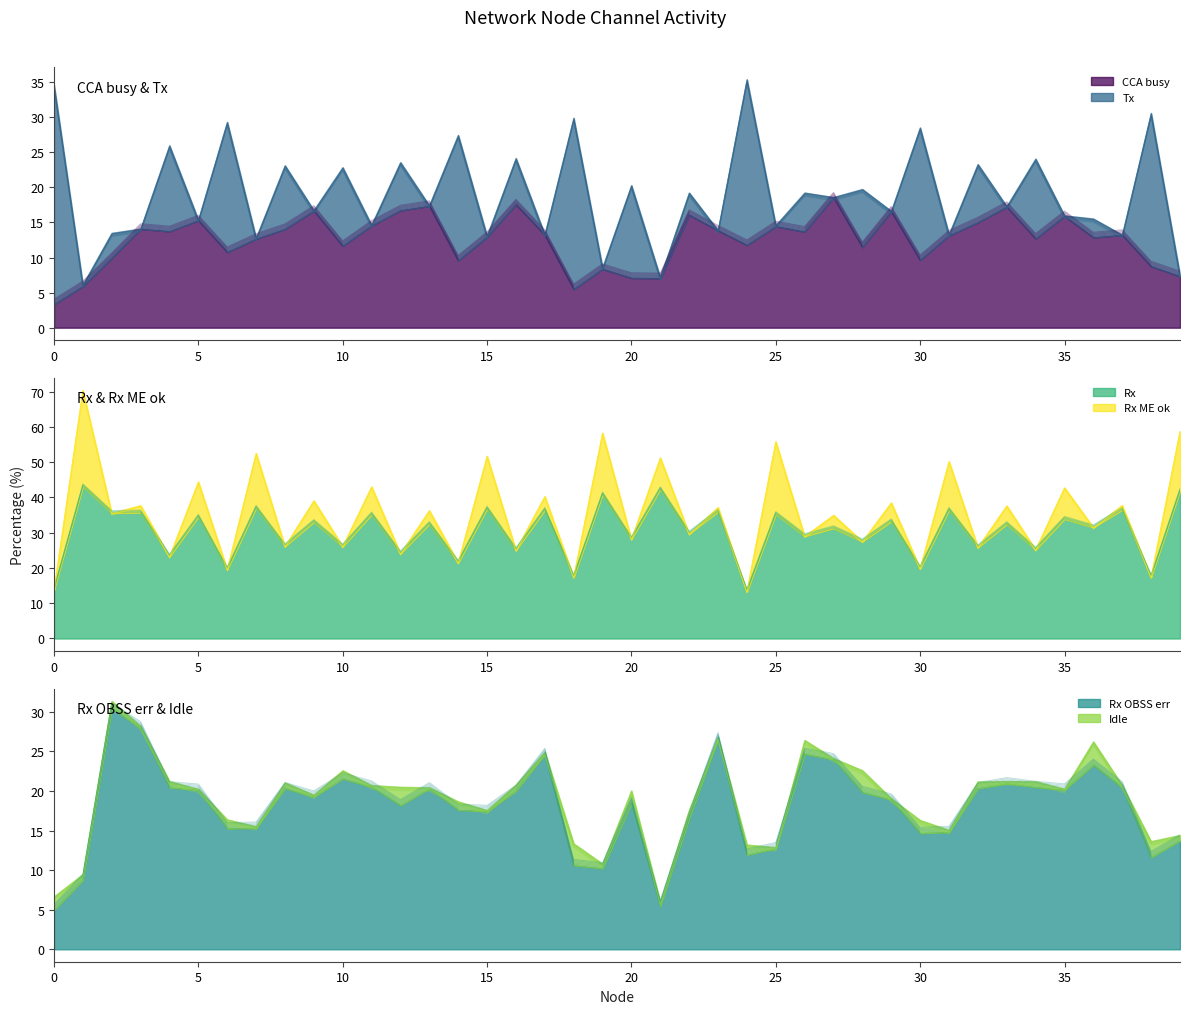

Between 38 and 10, which is larger?

10